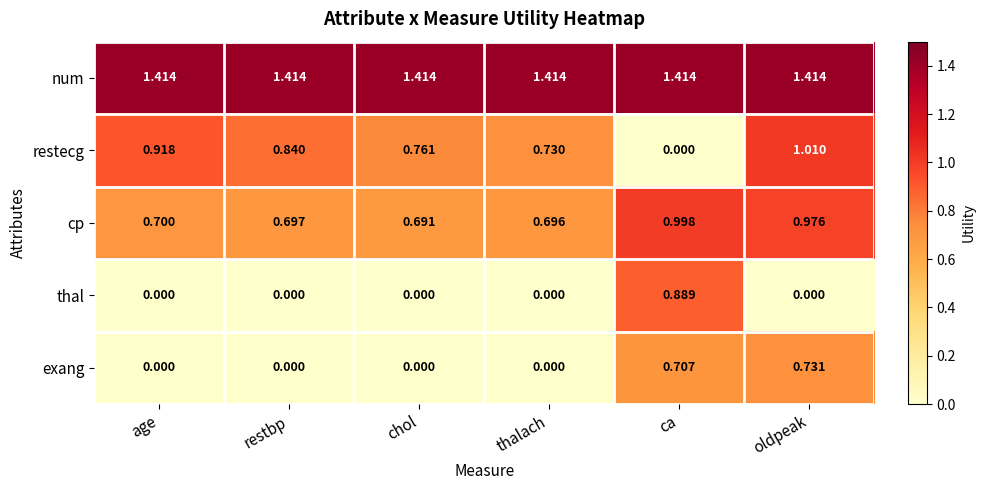

List the series in order of their peak value, highest first.

num, restecg, cp, thal, exang